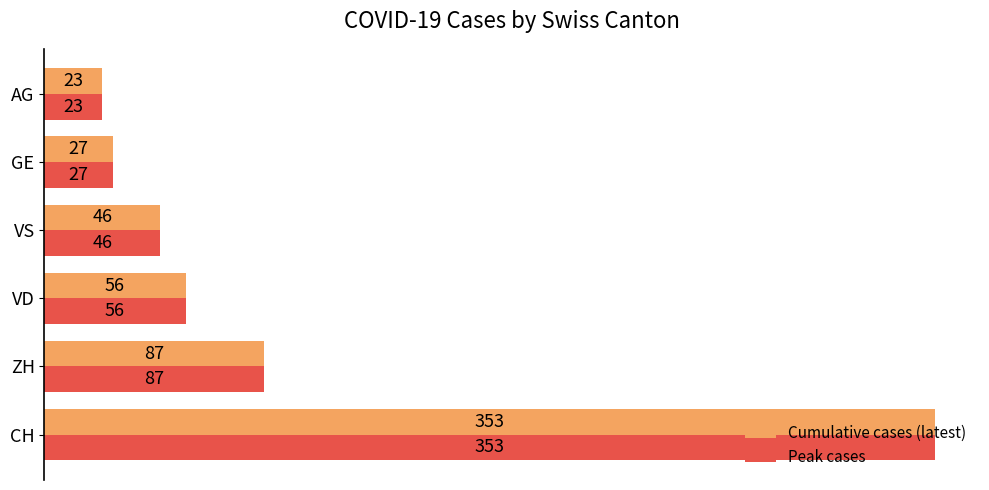

Which category has the highest value in the Peak cases series?

CH